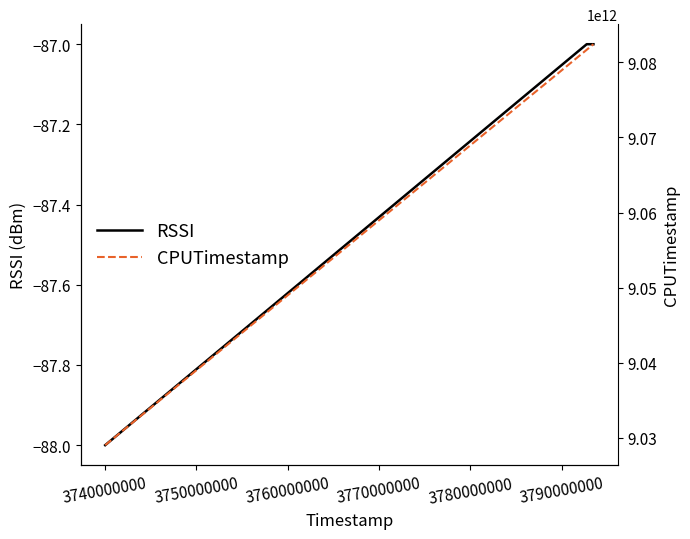

What is the highest value of the RSSI series?

-87